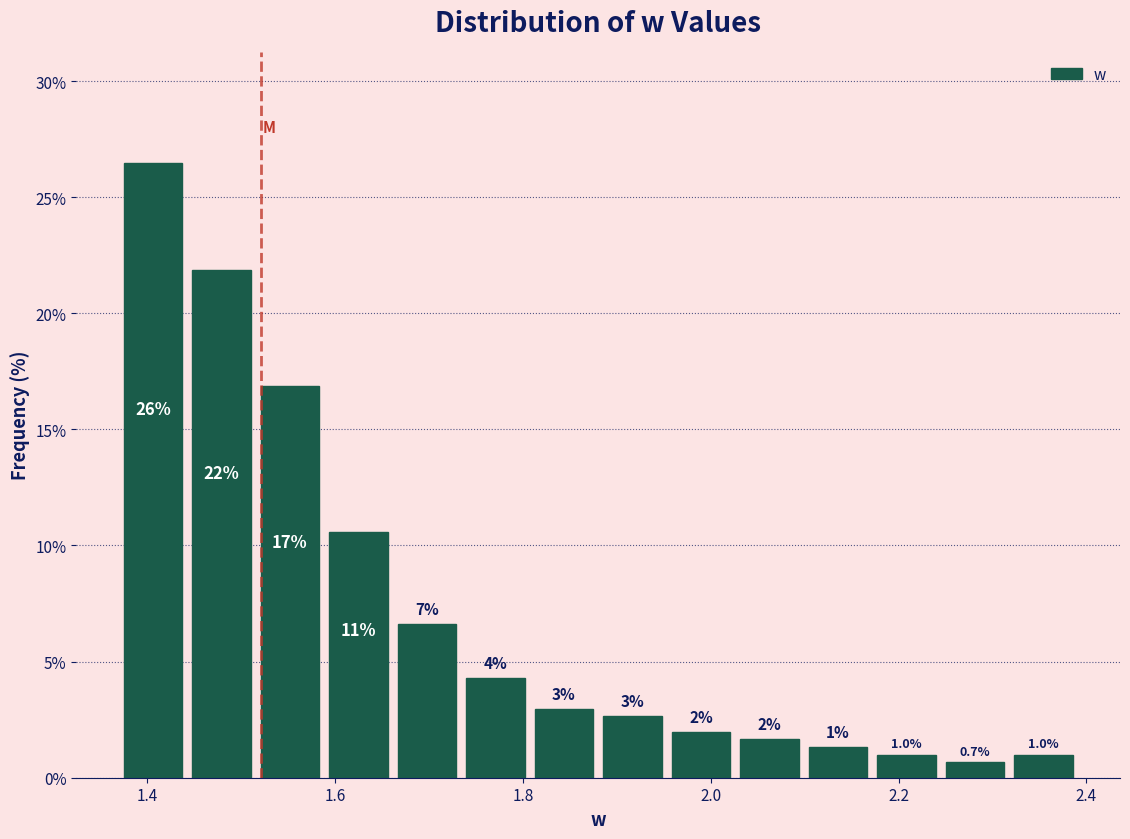

Read against the x-axis, roughly where is the centre of the tallest bar?

1.40